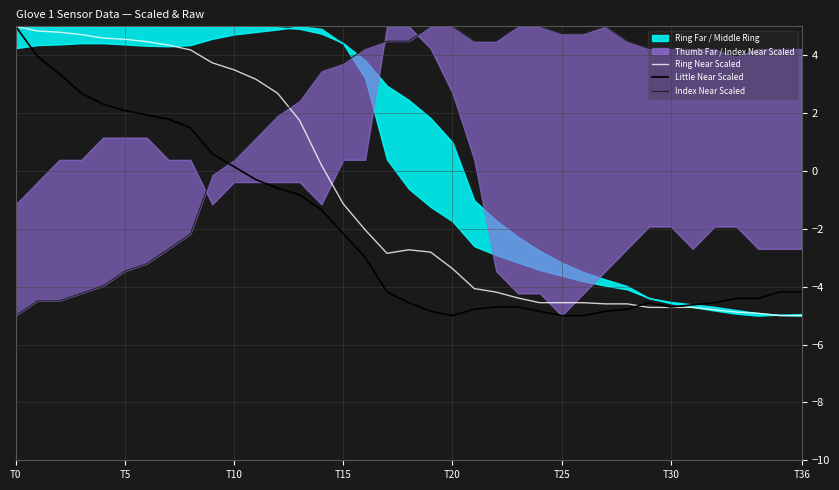

Is it true that Ring Near Scaled equals 5.0 at T0?

True